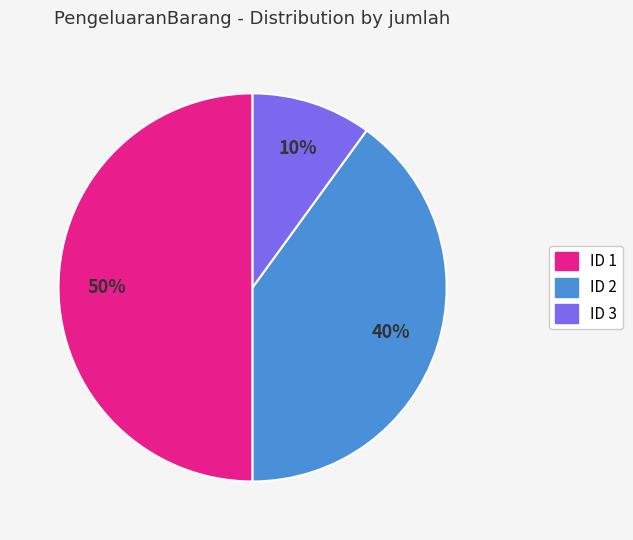

To the nearest percent, what is the average slice percentage?

33%